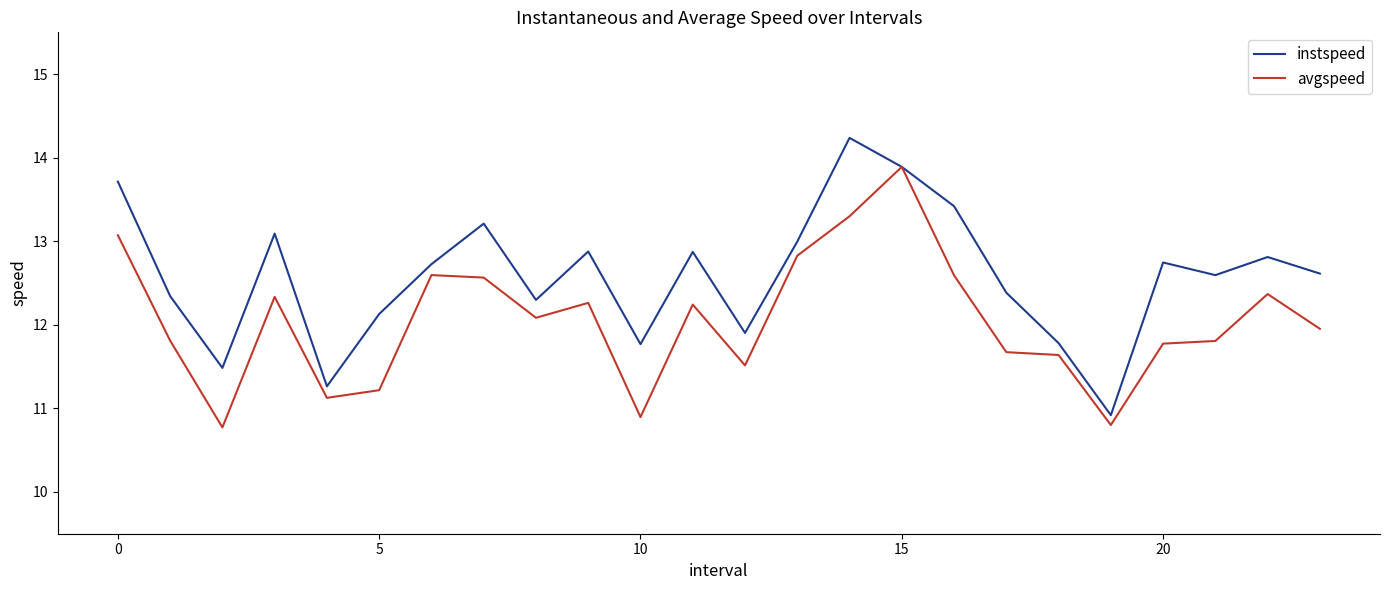

Rank the series by their average value, from highest to lowest.

instspeed, avgspeed